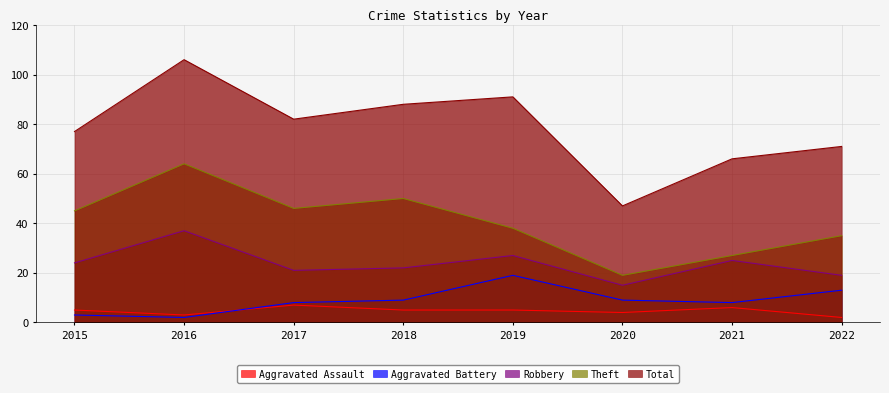

Reading left to right, extract all data points from this chart.

Aggravated Assault: 5	3	7	5	5	4	6	2
Aggravated Battery: 3	2	8	9	19	9	8	13
Robbery: 24	37	21	22	27	15	25	19
Theft: 45	64	46	50	38	19	27	35
Total: 77	106	82	88	91	47	66	71